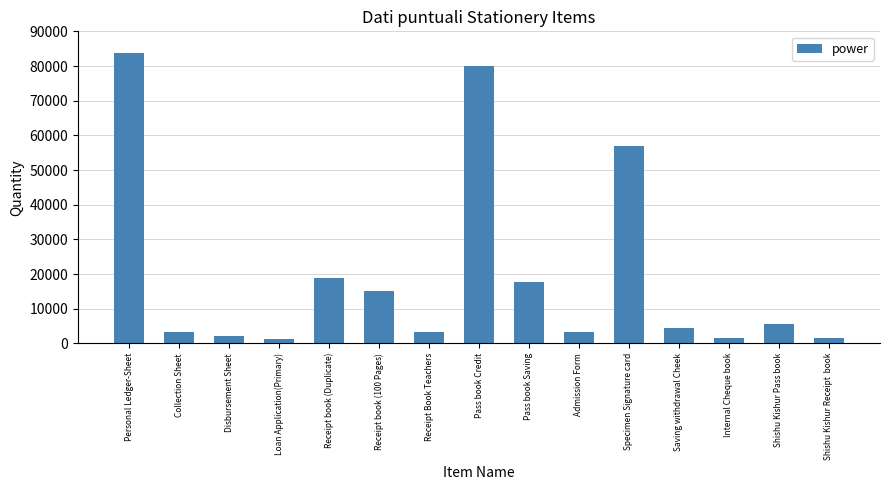

What is the value of the 5th bar from the left?

18845